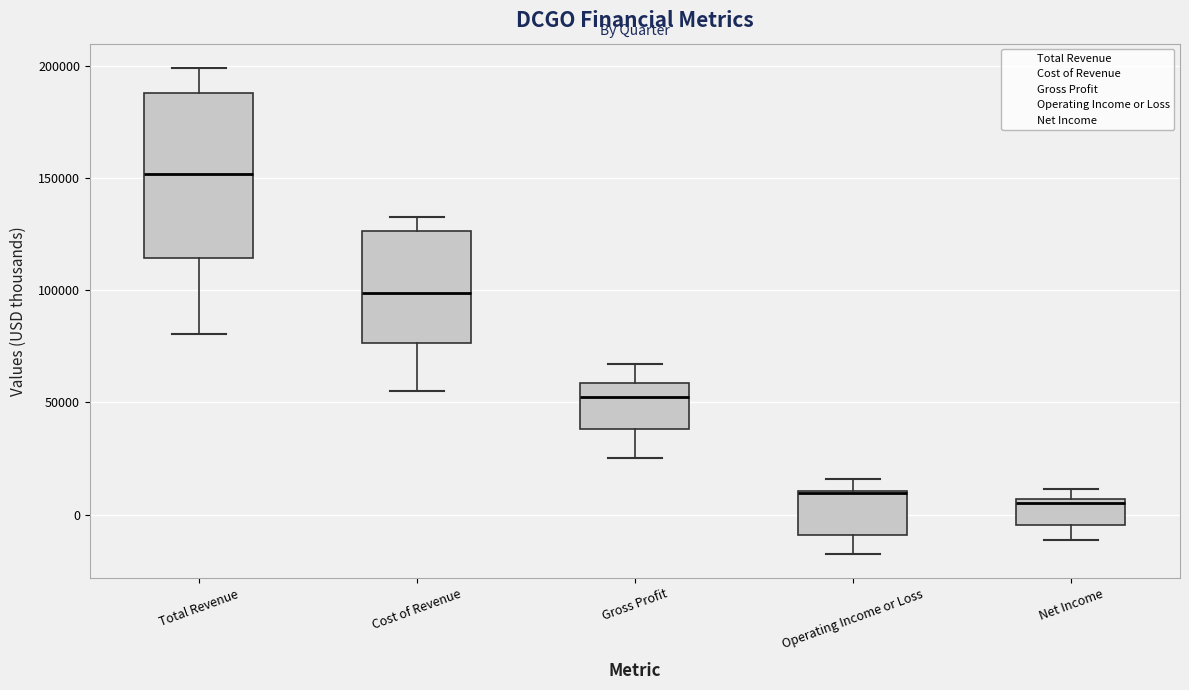

Comparing the boxes themselves (not the whiskers), which one is the tallest?

Total Revenue